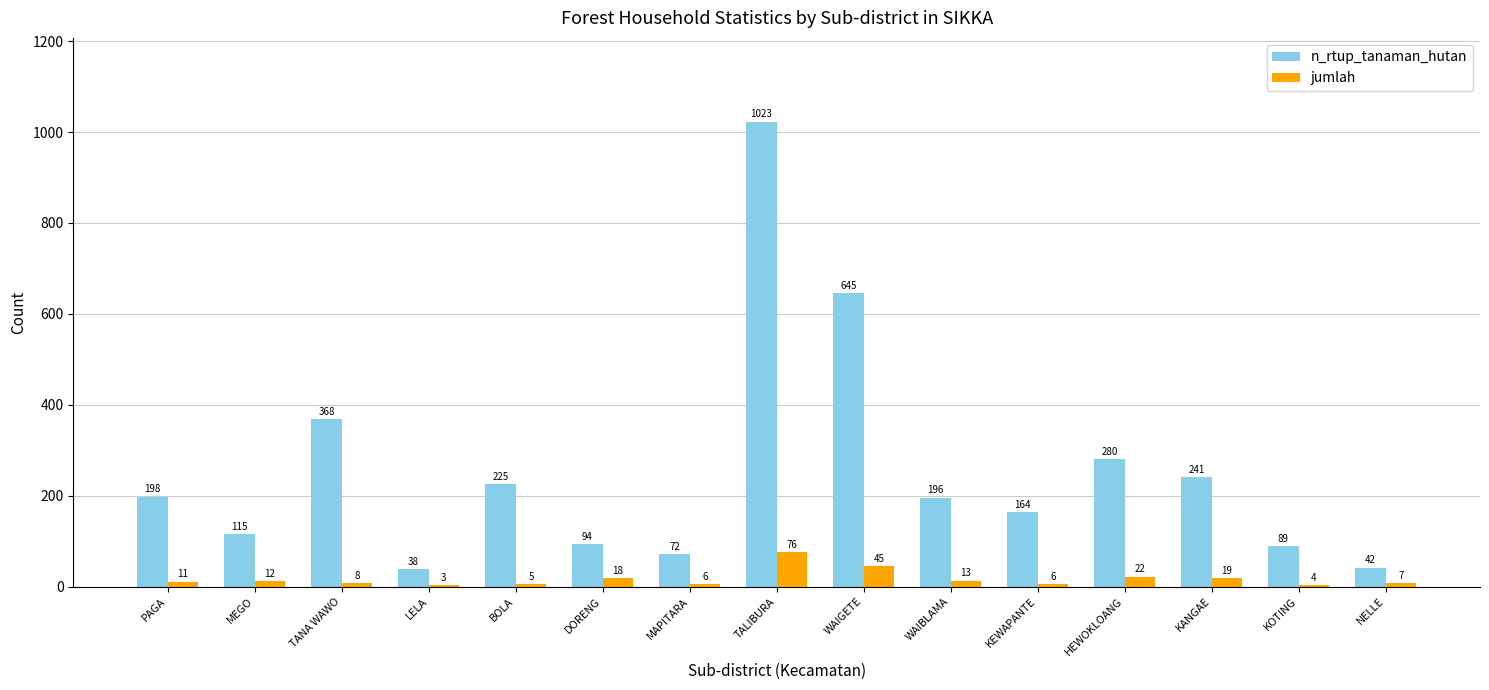

What is the difference between the jumlah values at TANA WAWO and LELA?

5